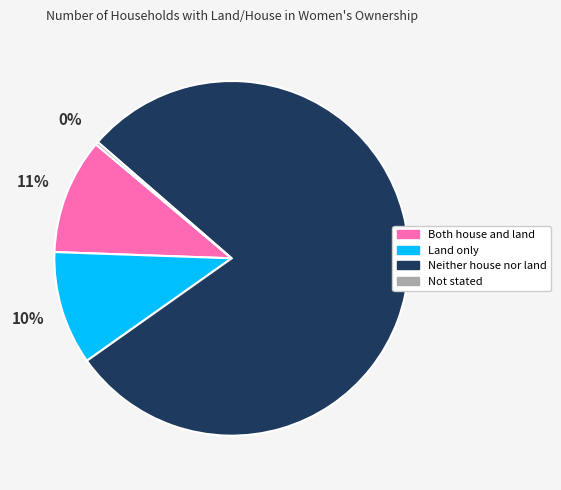

Is the sum of Neither house nor land and Land only greater than half?

Yes